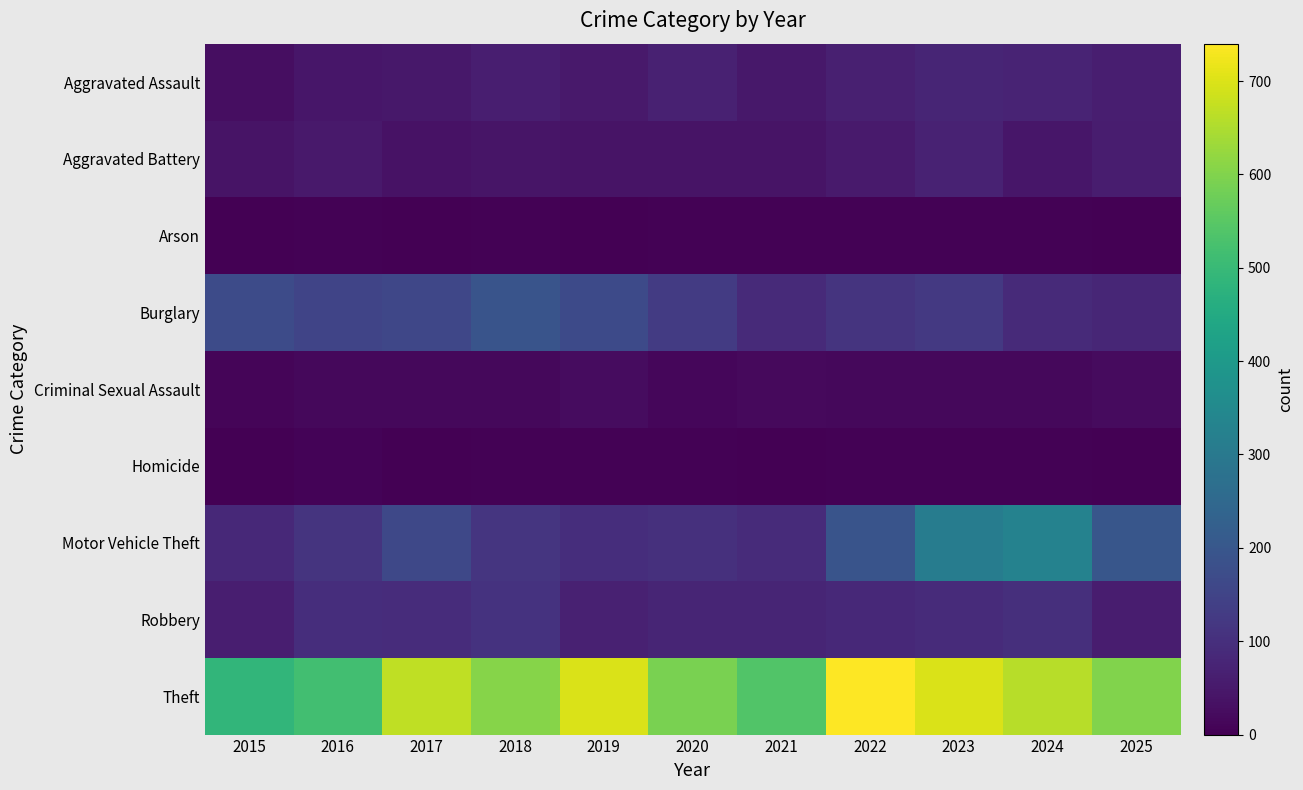

Reading right to left, what are all the values shown in this chart?

Aggravated Assault: 2025=61	2024=75	2023=78	2022=66	2021=47	2020=69	2019=50	2018=62	2017=47	2016=44	2015=28
Aggravated Battery: 2025=59	2024=44	2023=71	2022=53	2021=39	2020=38	2019=39	2018=42	2017=37	2016=50	2015=39
Arson: 2025=0	2024=4	2023=5	2022=3	2021=4	2020=3	2019=2	2018=4	2017=1	2016=3	2015=2
Burglary: 2025=80	2024=89	2023=123	2022=110	2021=89	2020=130	2019=166	2018=192	2017=157	2016=153	2015=170
Criminal Sexual Assault: 2025=21	2024=16	2023=16	2022=16	2021=20	2020=12	2019=25	2018=17	2017=16	2016=16	2015=11
Homicide: 2025=2	2024=4	2023=4	2022=5	2021=2	2020=5	2019=3	2018=4	2017=1	2016=7	2015=2
Motor Vehicle Theft: 2025=197	2024=328	2023=312	2022=193	2021=92	2020=103	2019=96	2018=114	2017=159	2016=111	2015=84
Robbery: 2025=59	2024=101	2023=91	2022=84	2021=76	2020=77	2019=68	2018=107	2017=94	2016=97	2015=61
Theft: 2025=599	2024=661	2023=698	2022=740	2021=539	2020=592	2019=698	2018=607	2017=668	2016=517	2015=488